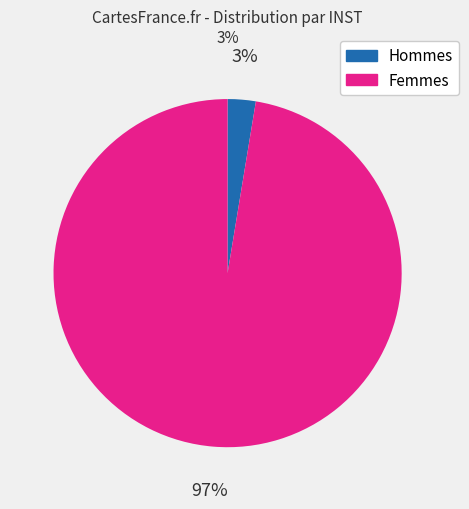

To the nearest percent, what is the average slice percentage?

50%